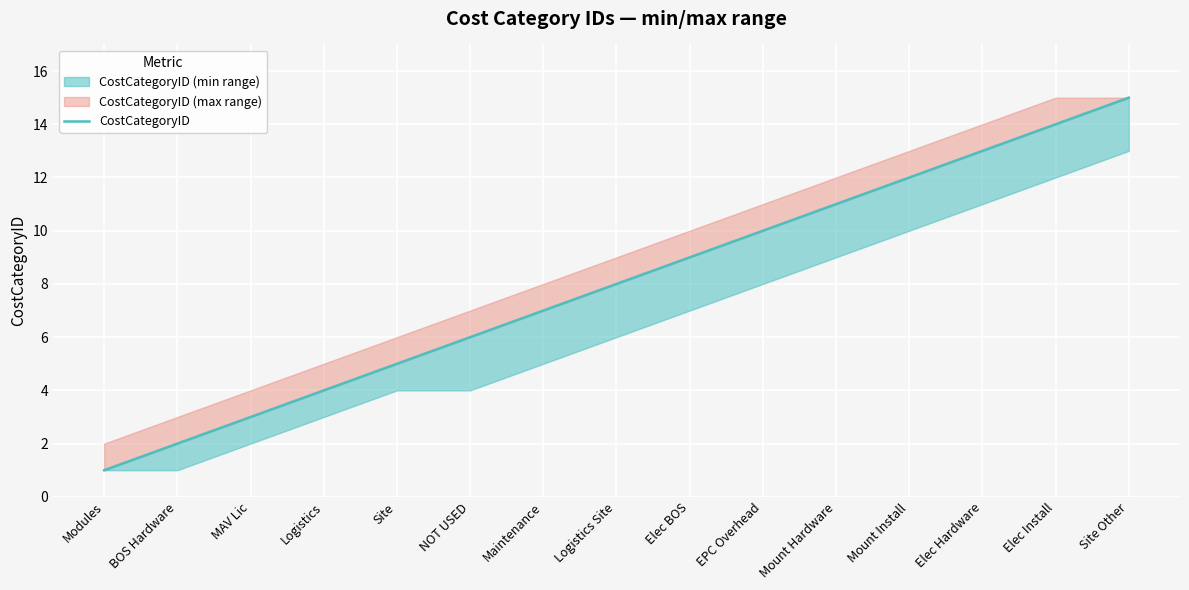

List the labels in order of value, largest first.

Site Other, Elec Install, Elec Hardware, Mount Install, Mount Hardware, EPC Overhead, Elec BOS, Logistics Site, Maintenance, NOT USED, Site, Logistics, MAV Lic, BOS Hardware, Modules